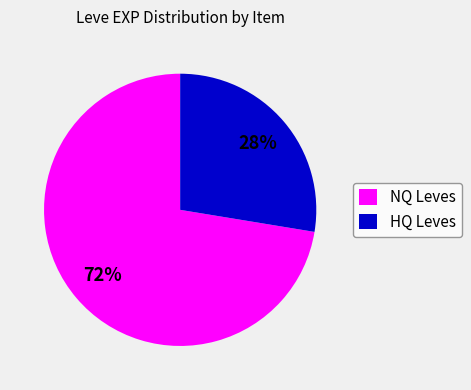

Which slice is the largest?

NQ Leves